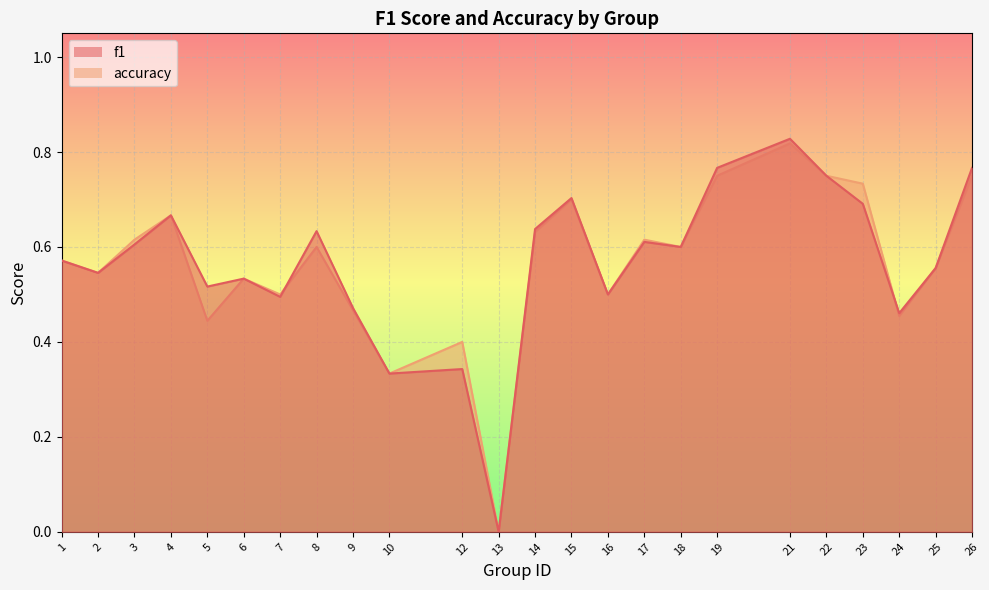

Which has a higher value, 10 or 19?

19